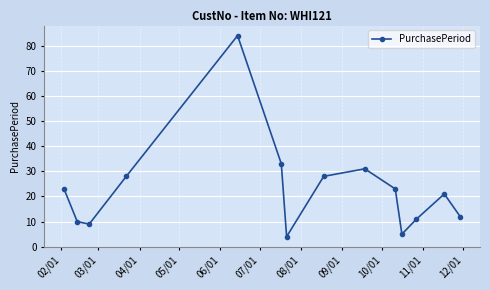

What is the difference between the maximum and second lowest values?

79